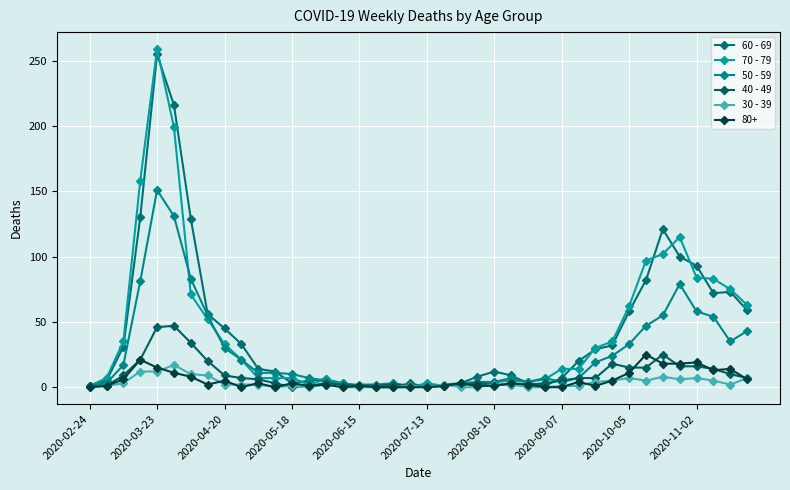

Count the number of data series in this chart.

6